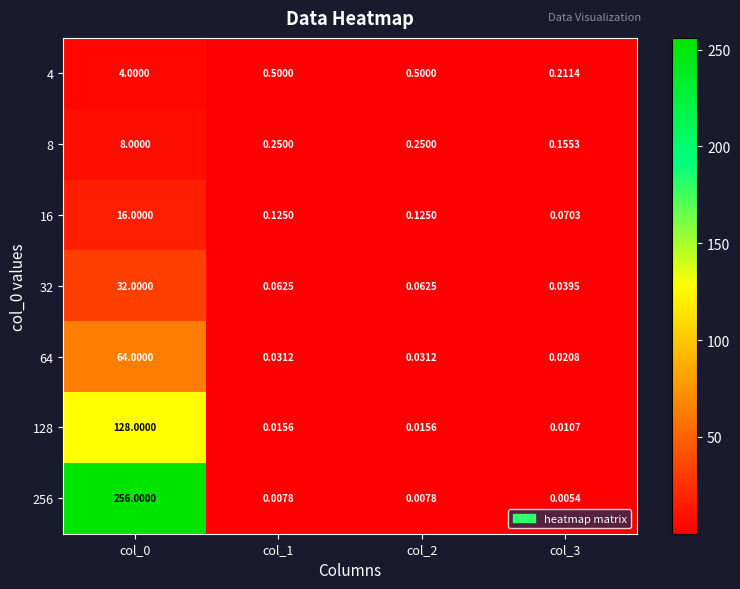

Is the value of 16 at col_0 greater than the value of 32 at col_0?

No